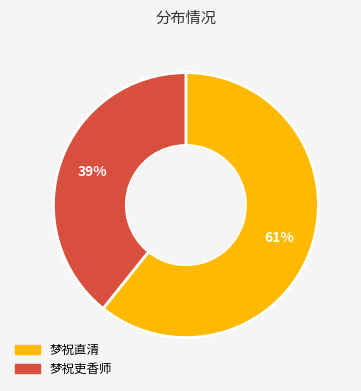

Which category has the biggest portion of the pie?

梦祝直清